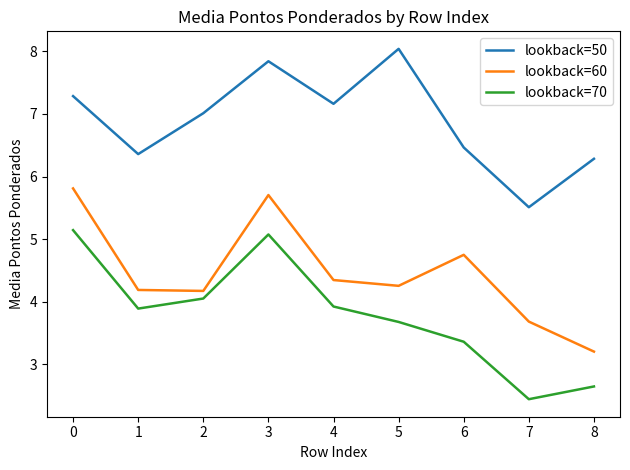

What is the difference between the lookback=70 values at 6 and 5?

0.3